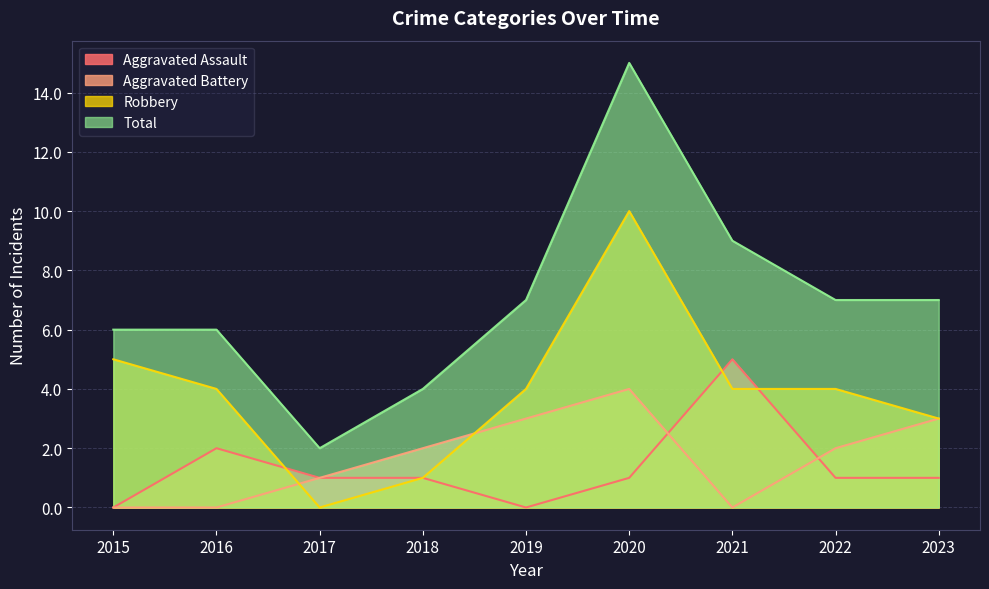

What is the sum of the Robbery values at 2017 and 2018?

1